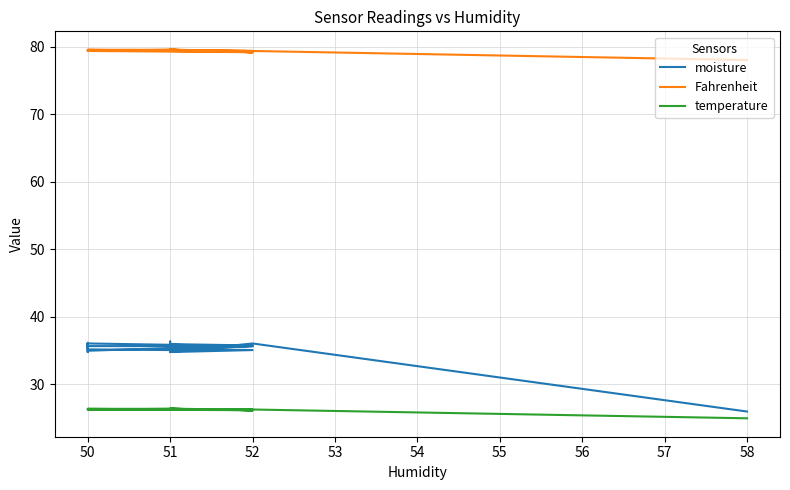

What is the minimum value shown in the chart?

25.0